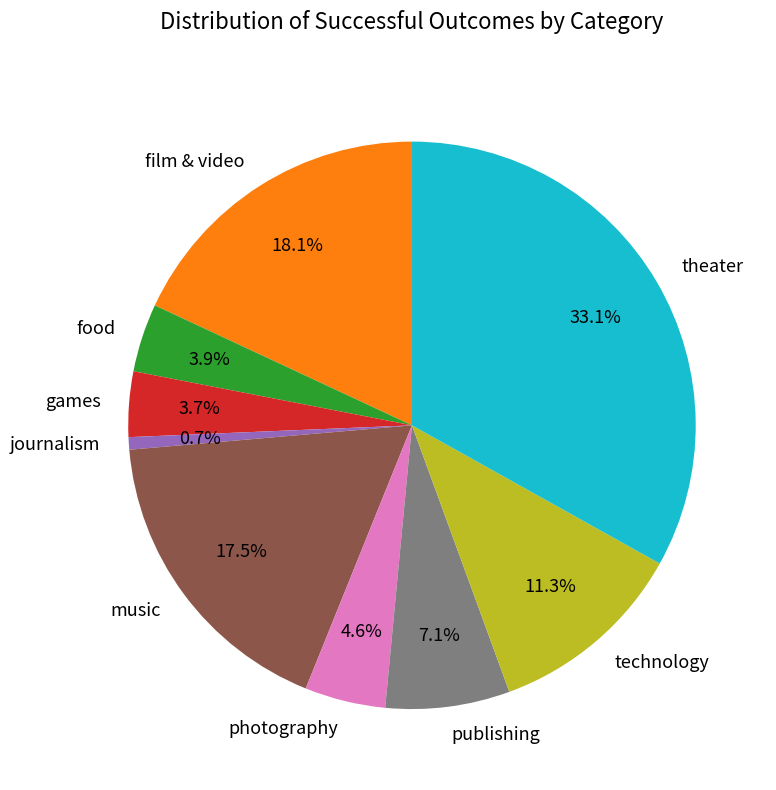

Is there a majority slice in this chart?

No